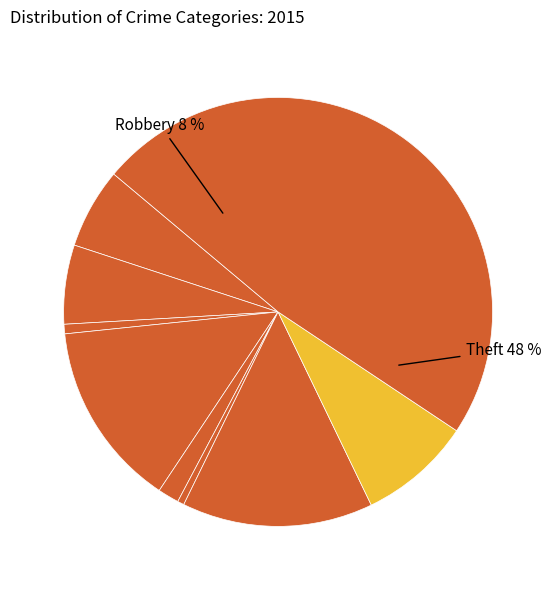

Is it true that Theft is 48% of the pie?

True